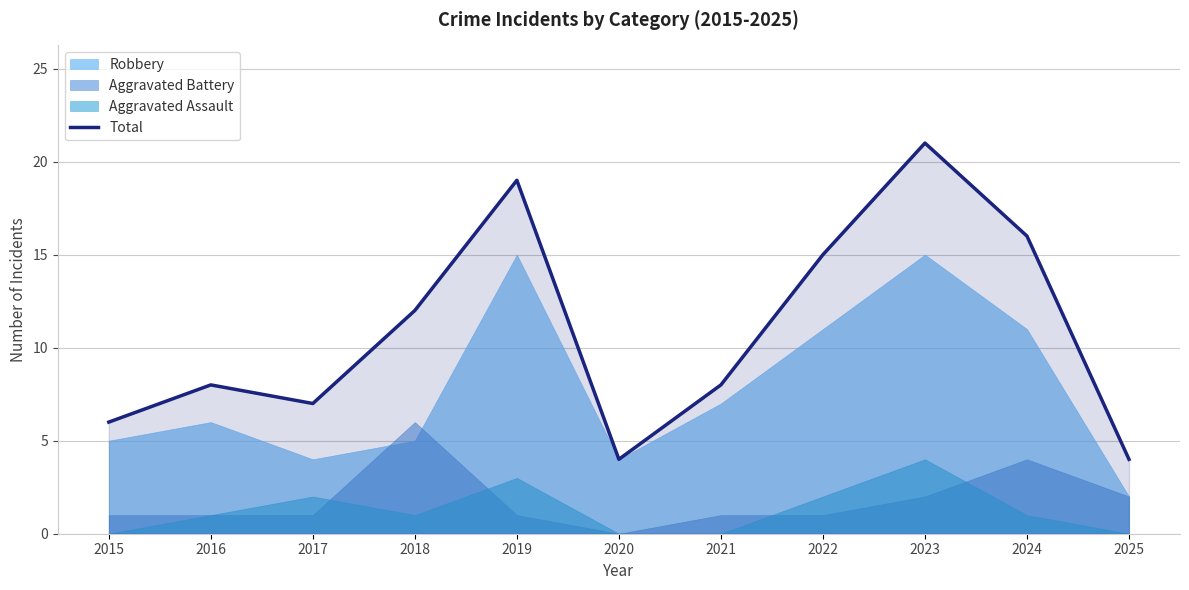

What is the greatest value displayed?

21